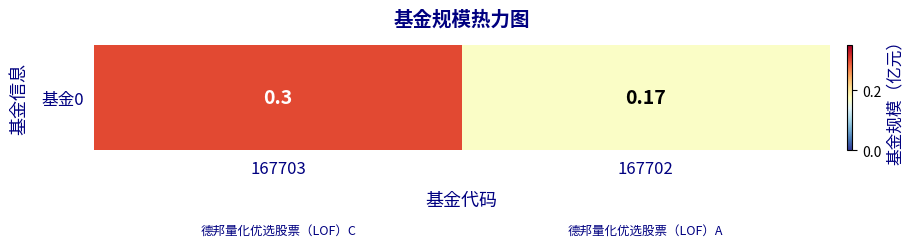

List the labels in order of value, smallest first.

167702, 167703